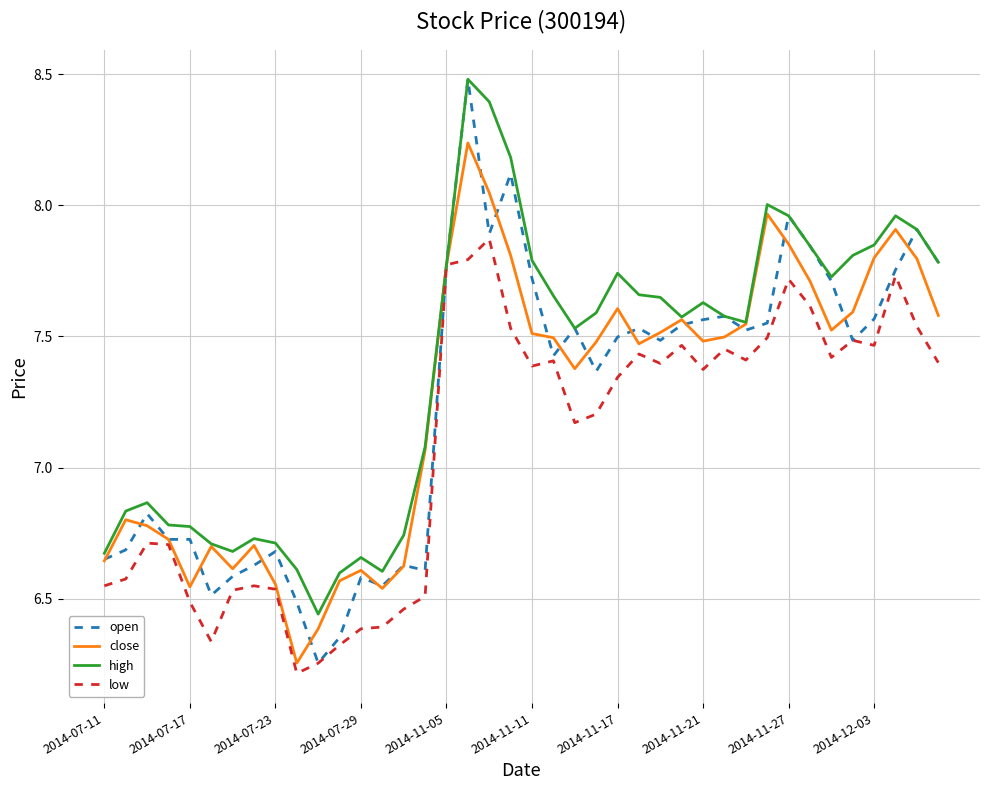

In close, how many points are higher than both neighbors (excluding endpoints)?

9